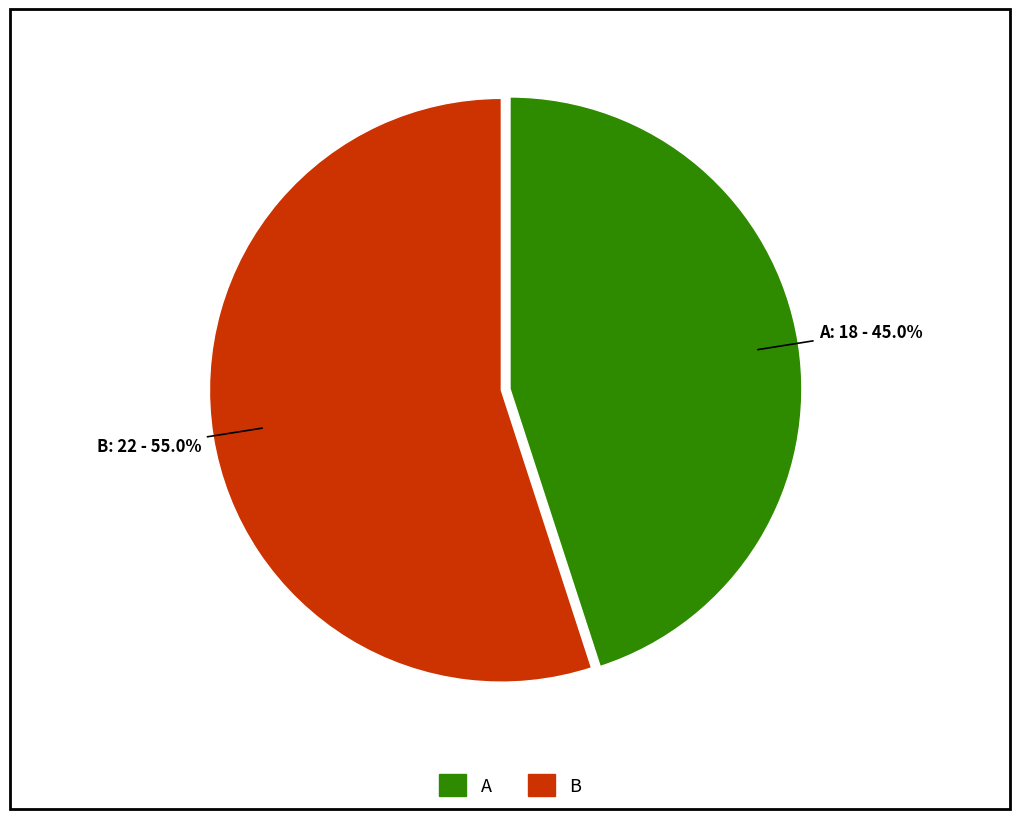

Between A and B, which is larger?

B